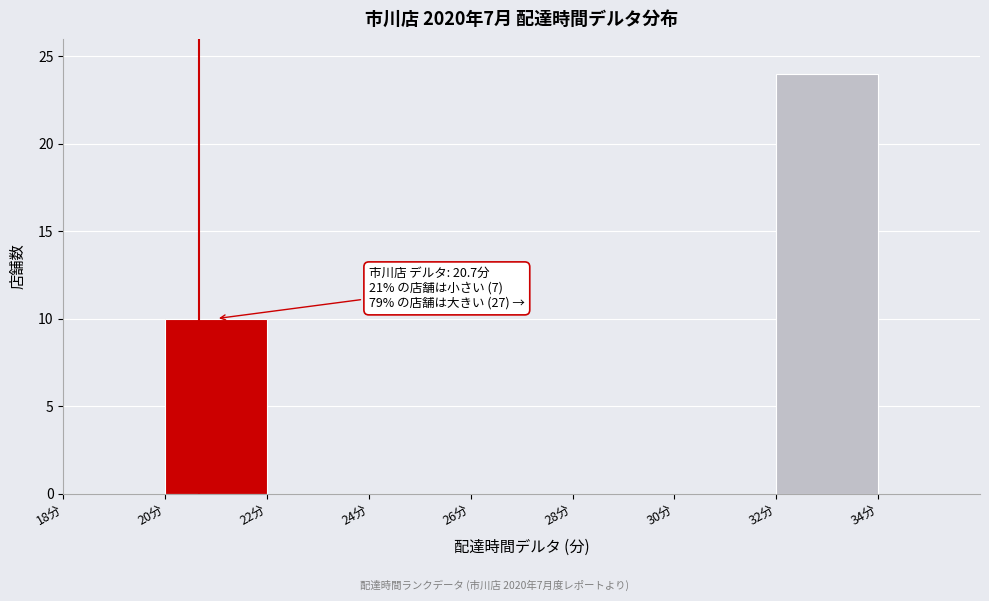

Over which range of the x-axis is the bar tallest?

32 to 34